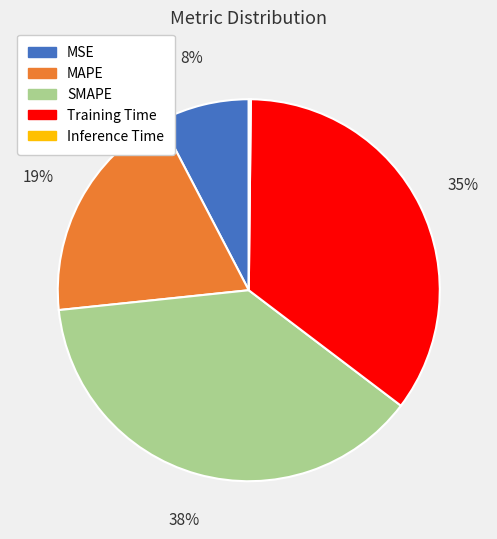

Combined, do MSE and MAPE account for over 50%?

No